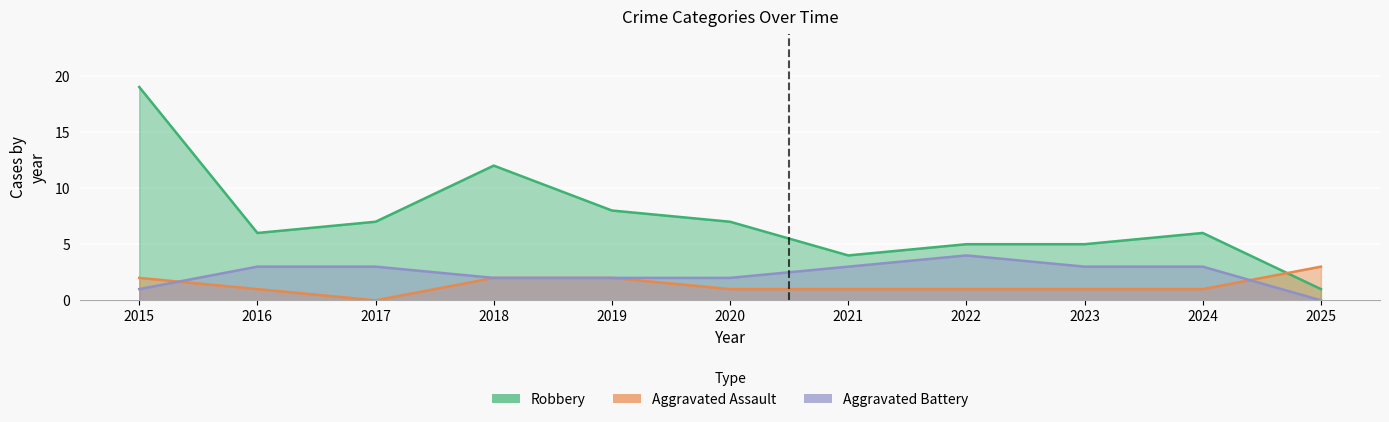

In Robbery, how many points are lower than both neighbors (excluding endpoints)?

2